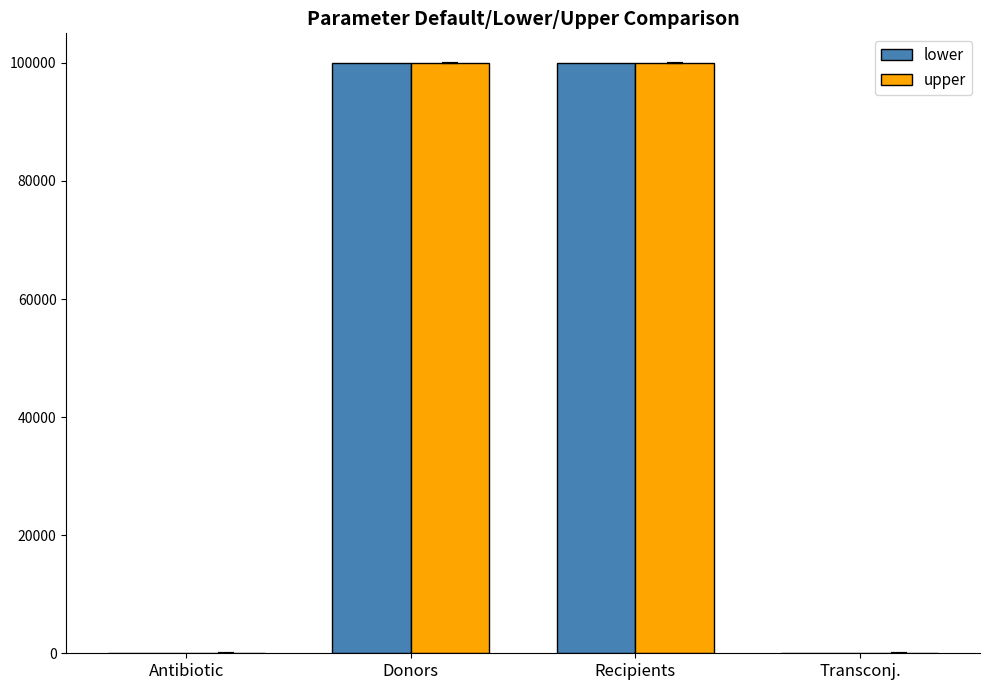

How many categories are shown in the chart?

4